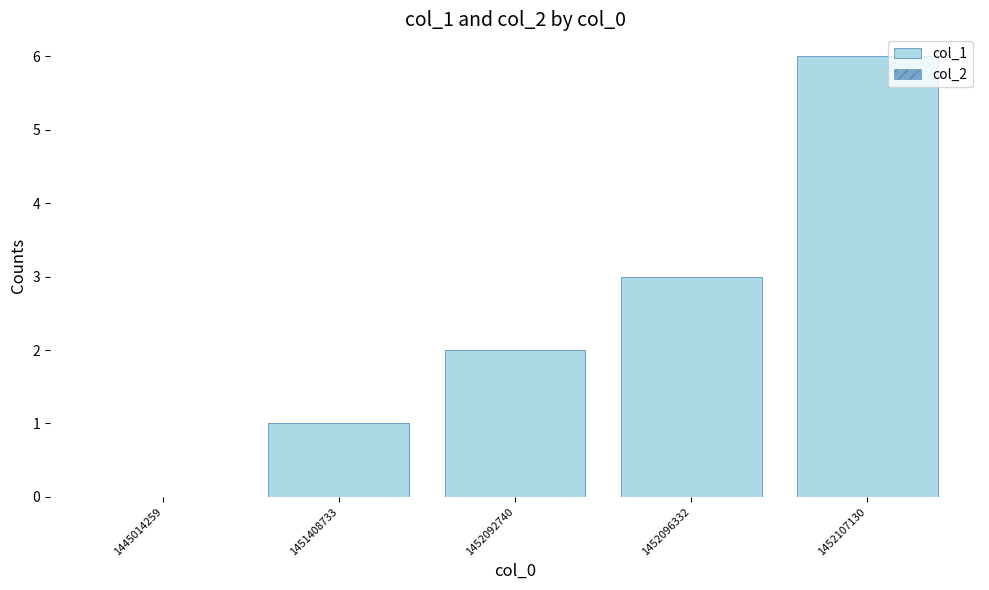

Between 1452092740 and 1451408733, which is larger?

1452092740